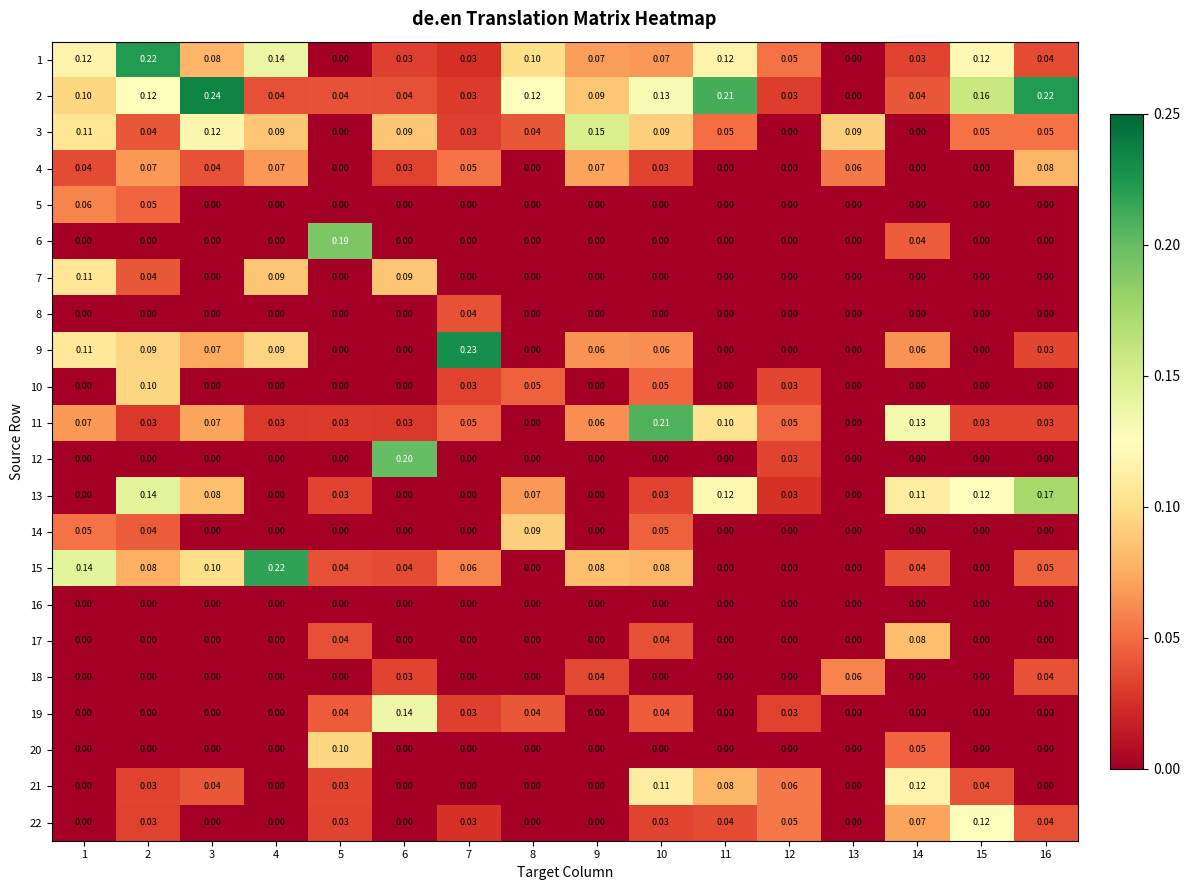

What is the maximum value shown in the chart?

0.2